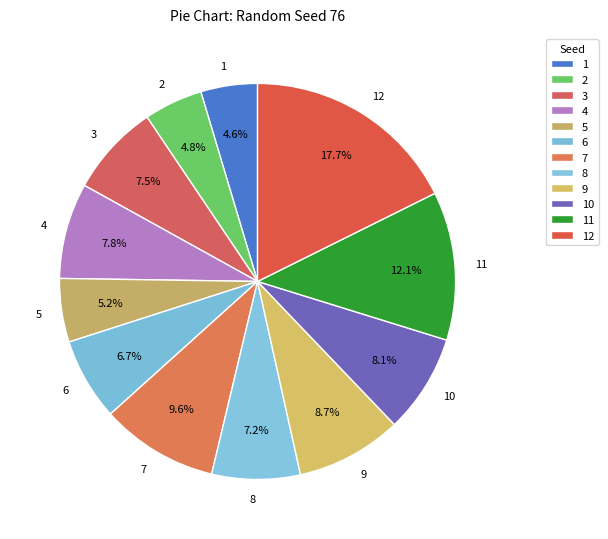

Which slice is the largest?

12